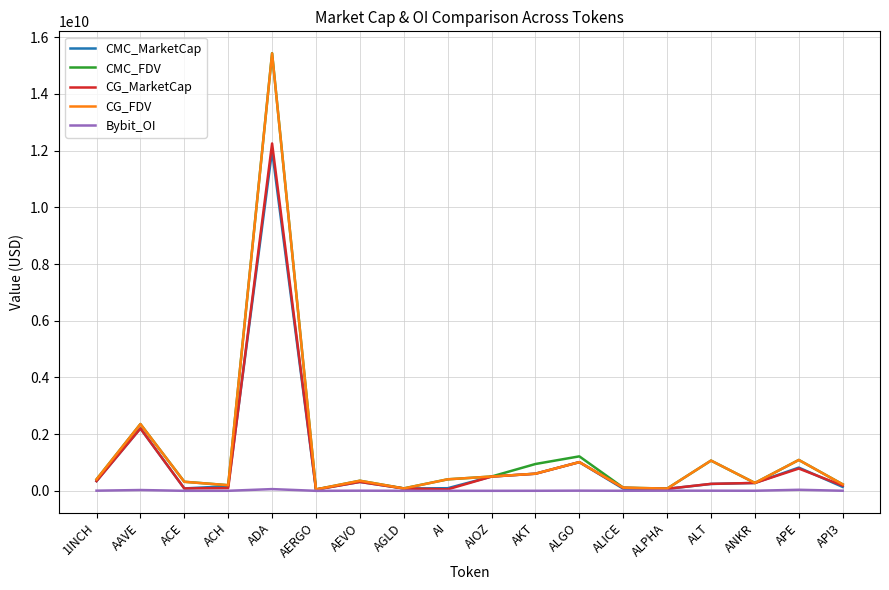

True or false: Bybit_OI has a value of 1500179.0 at ACE.

True